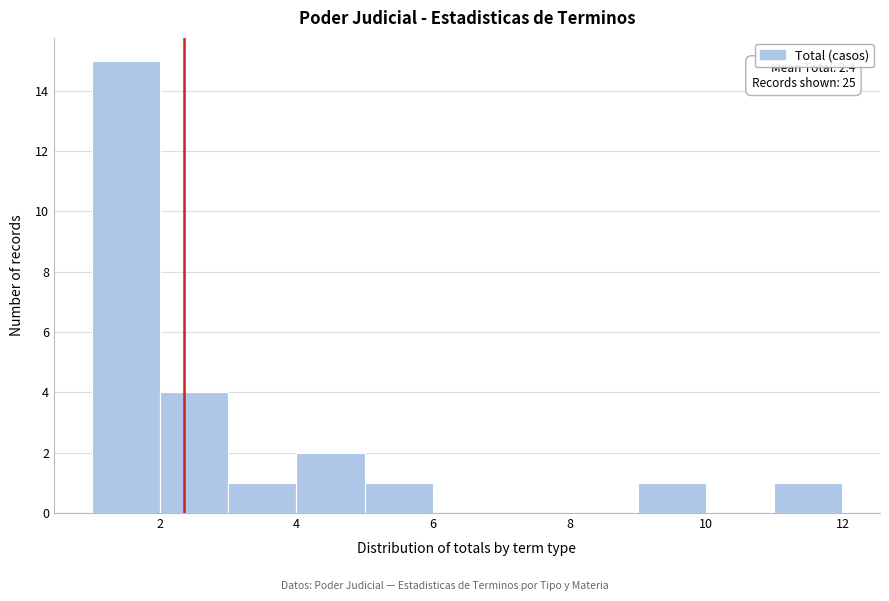

Which range on the x-axis has the tallest bar?

1 to 2